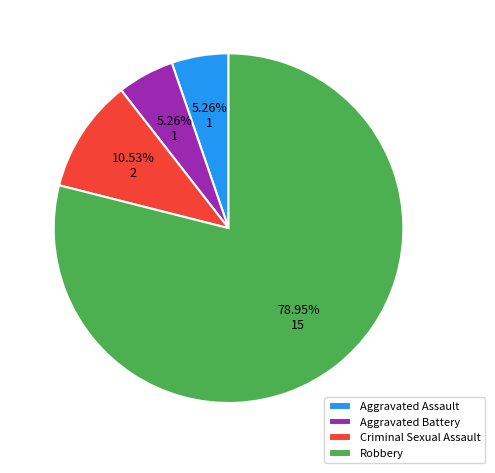

What percentage is the Aggravated Battery slice, to the nearest percent?

5%